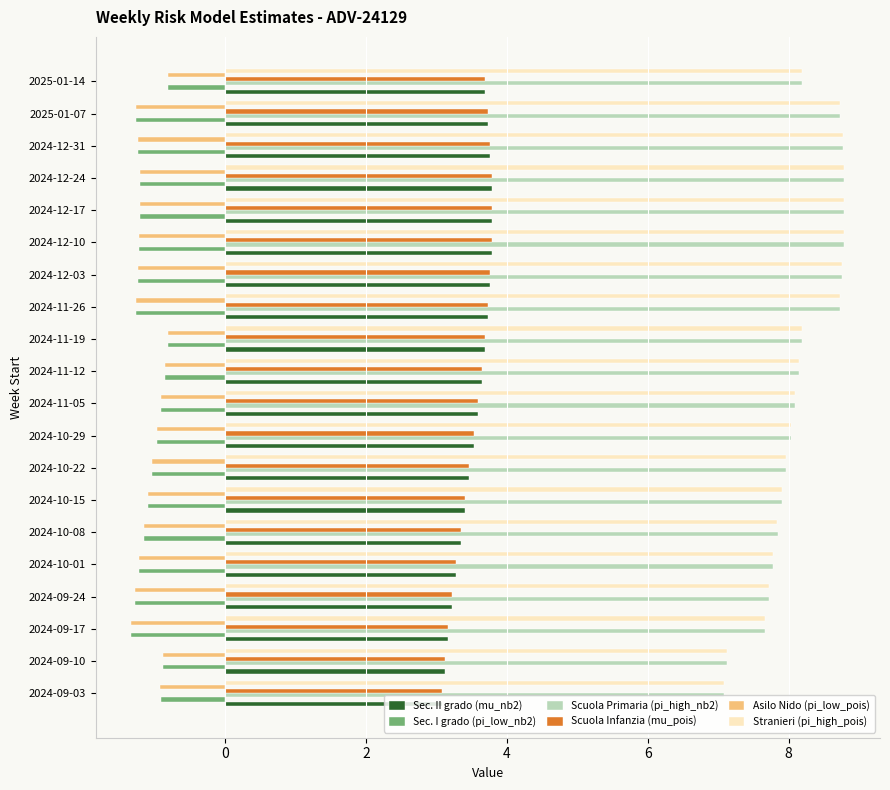

Which series has the widest spread of values?

Stranieri (pi_high_pois)